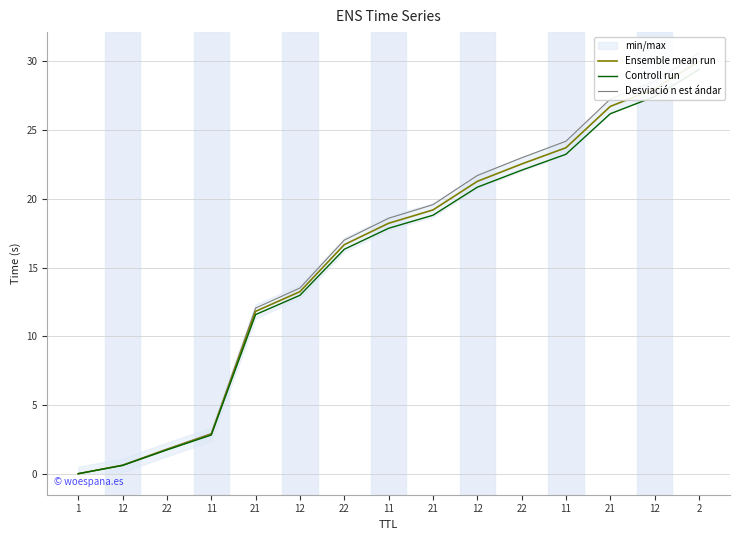

What is the label of the 8th point from the right?

11